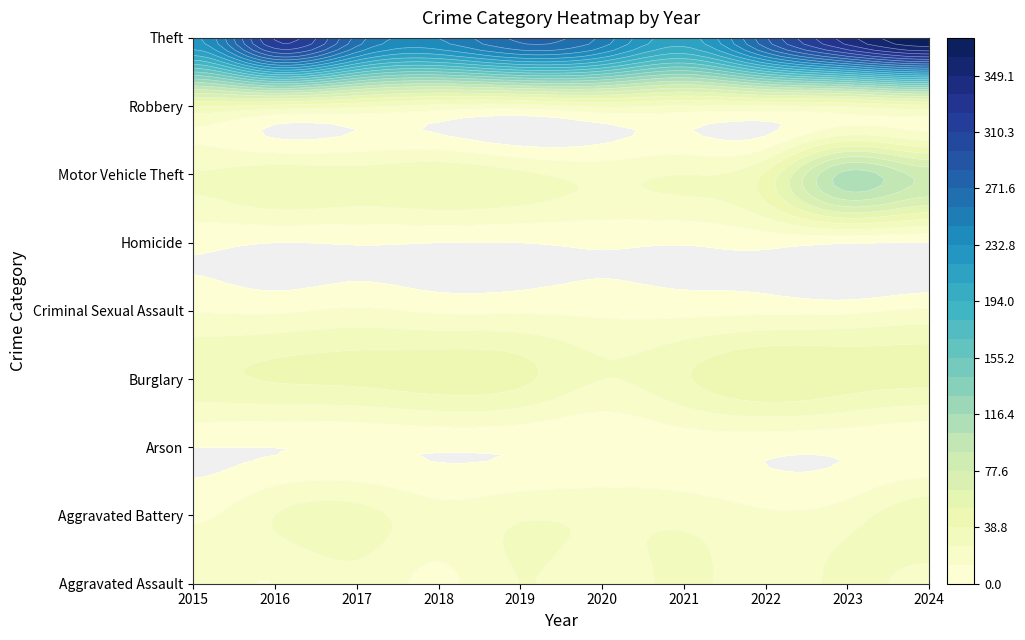

How many series are shown in this chart?

9